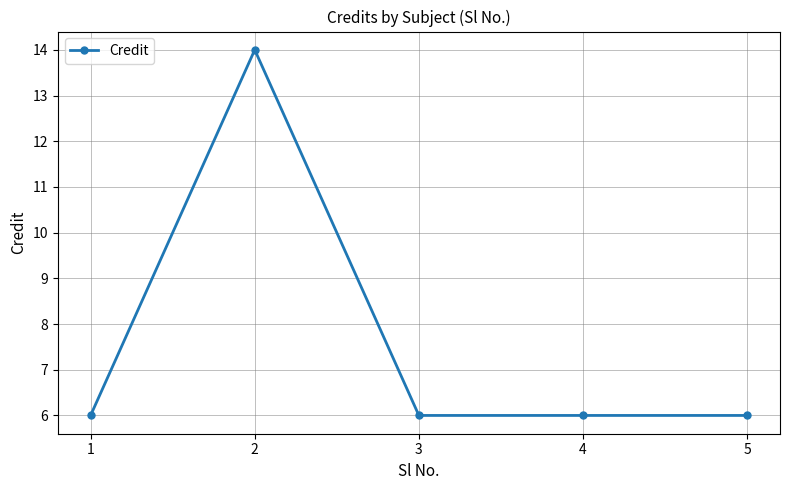

Reading left to right, what are all the values shown in this chart?

6	14	6	6	6